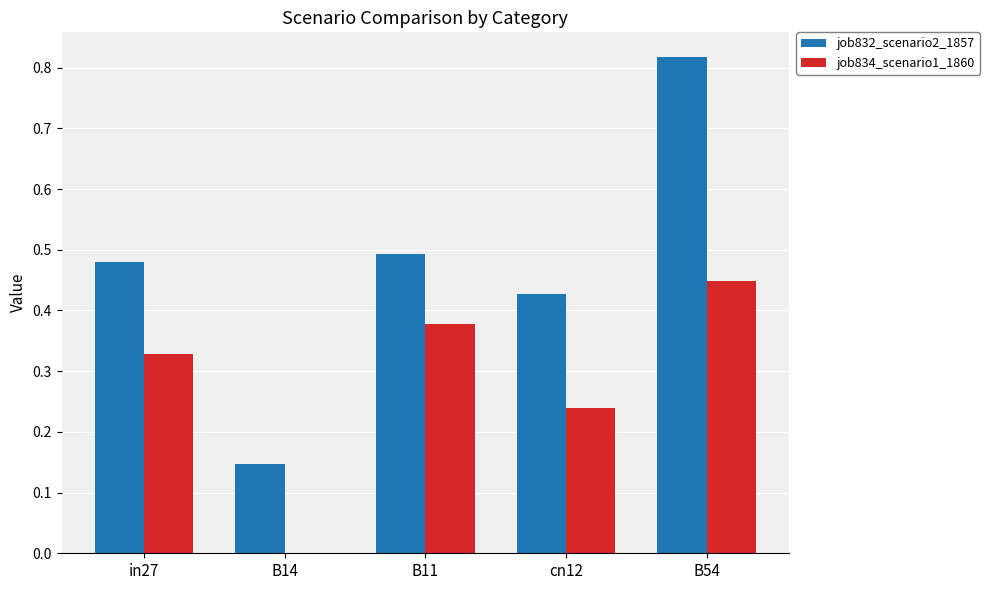

Is the value of job834_scenario1_1860 at in27 greater than the value of job832_scenario2_1857 at B14?

Yes